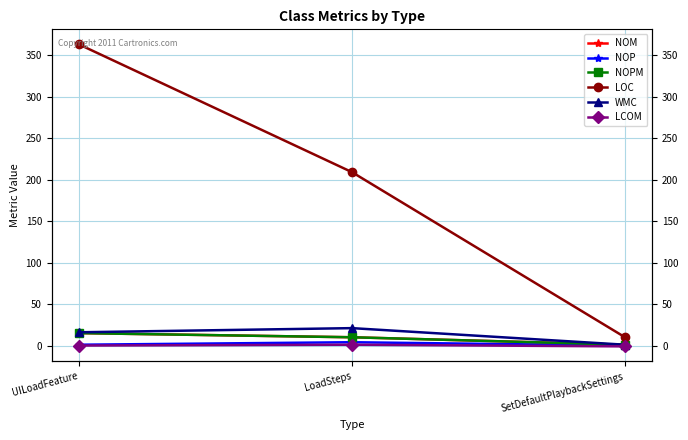

Which category has the highest value across all series?

UILoadFeature